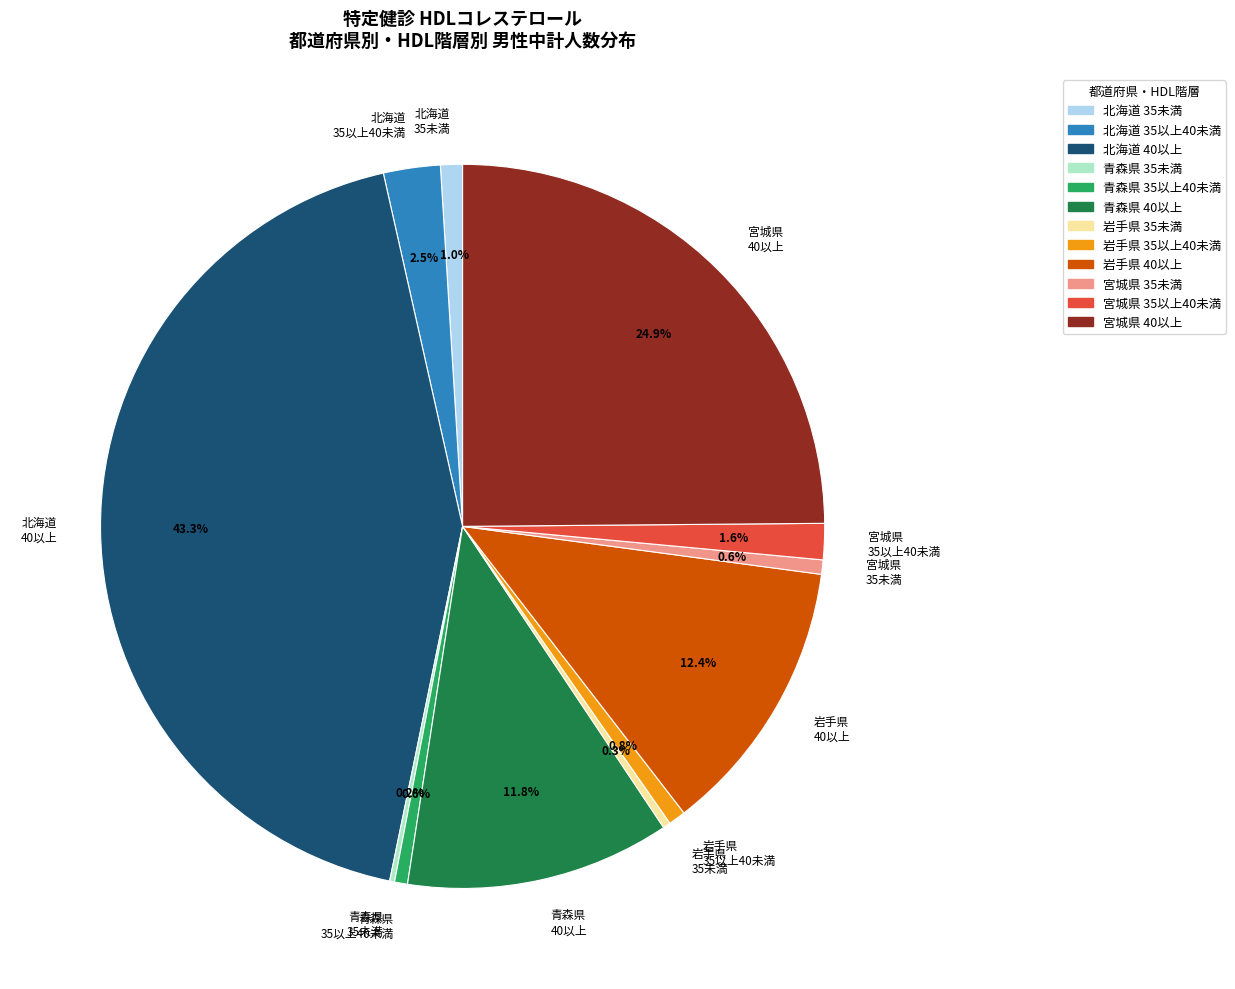

Approximately how many times larger is the value at 青森県 35以上40未満 compared to 宮城県 35未満?

0.9